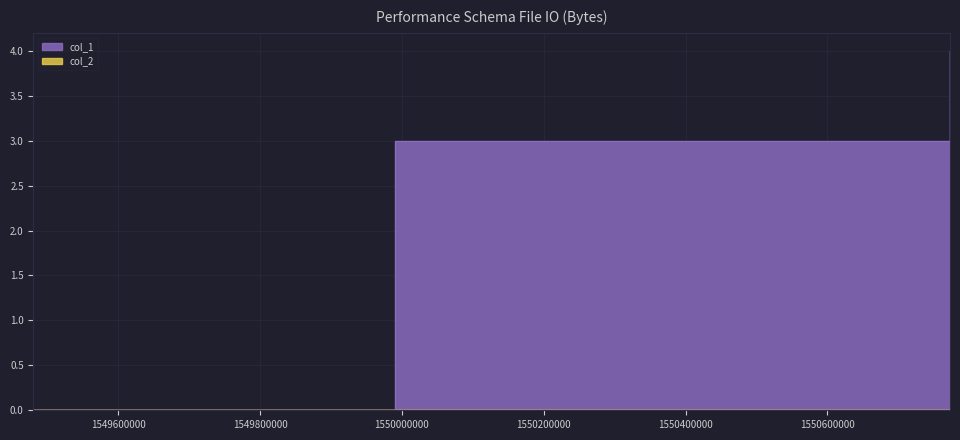

Rank the categories by value from lowest to highest.

1549480339, 1549990575, 1550772868